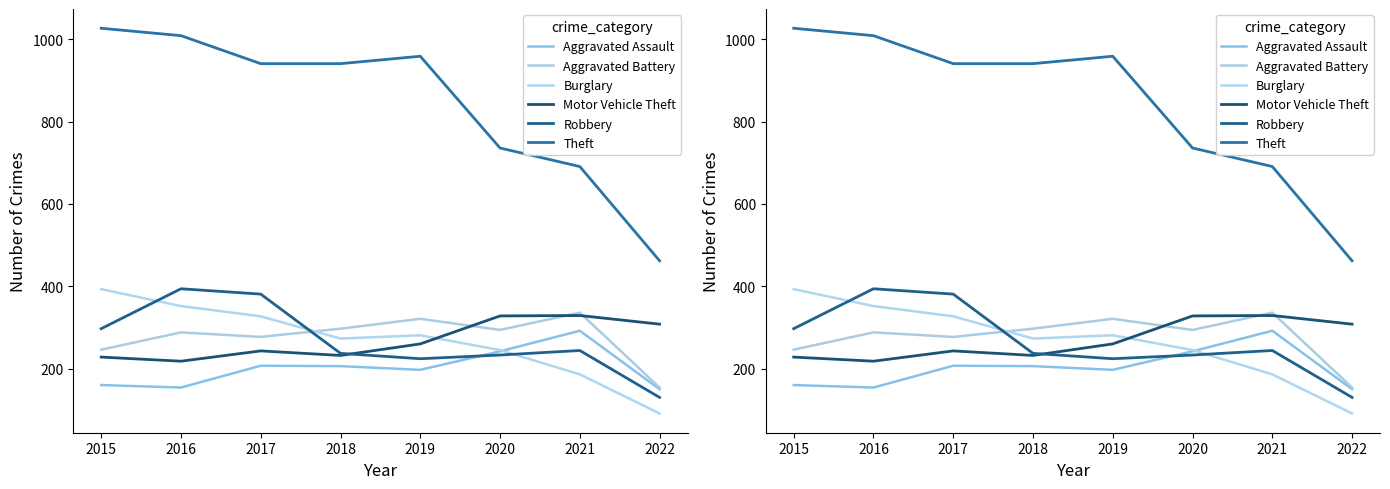

What is the greatest value displayed?

1027